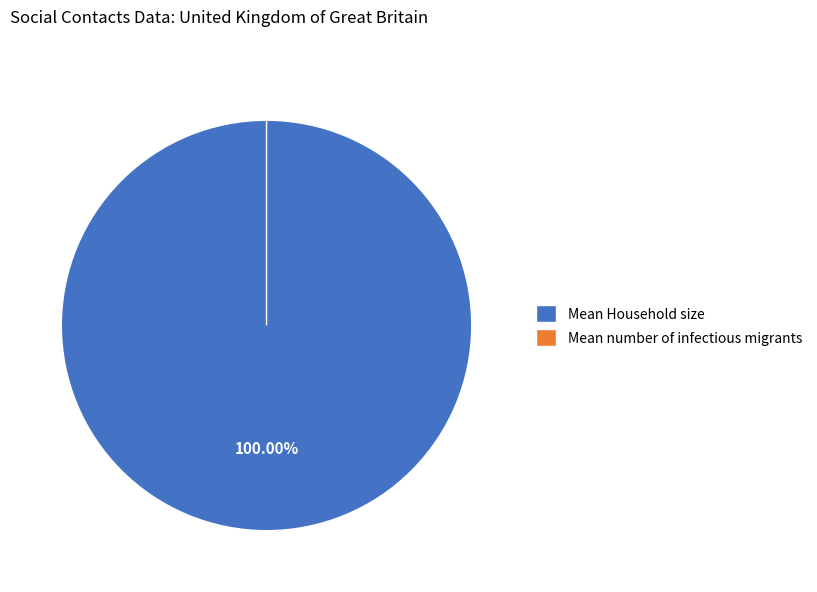

Is it true that Mean Household size is 100% of the pie?

True